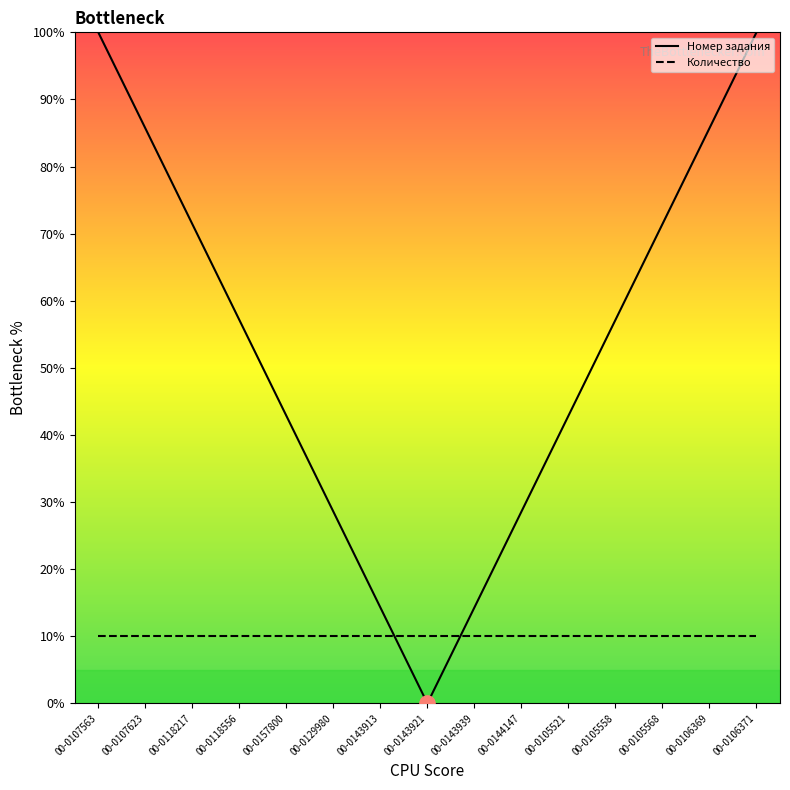

What is the difference between the highest and lowest values at 00-0143921?

10.0